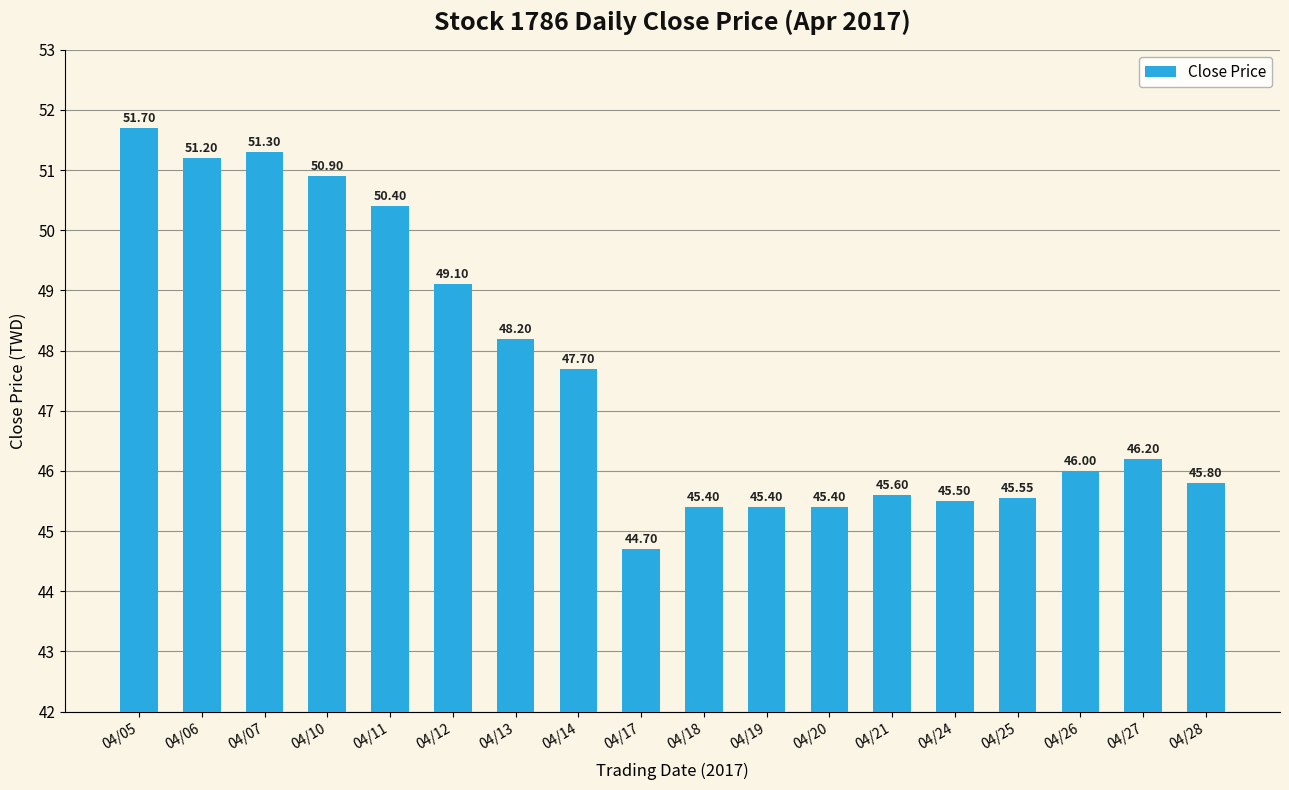

What is the approximate value at 04/19?

45.4